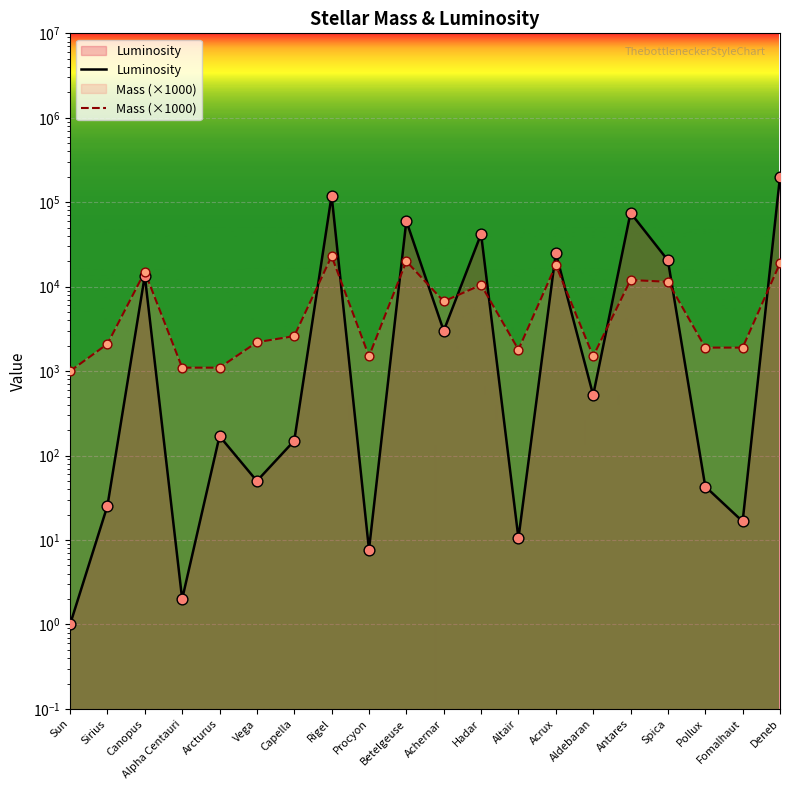

Which series has the largest total across all categories?

Luminosity